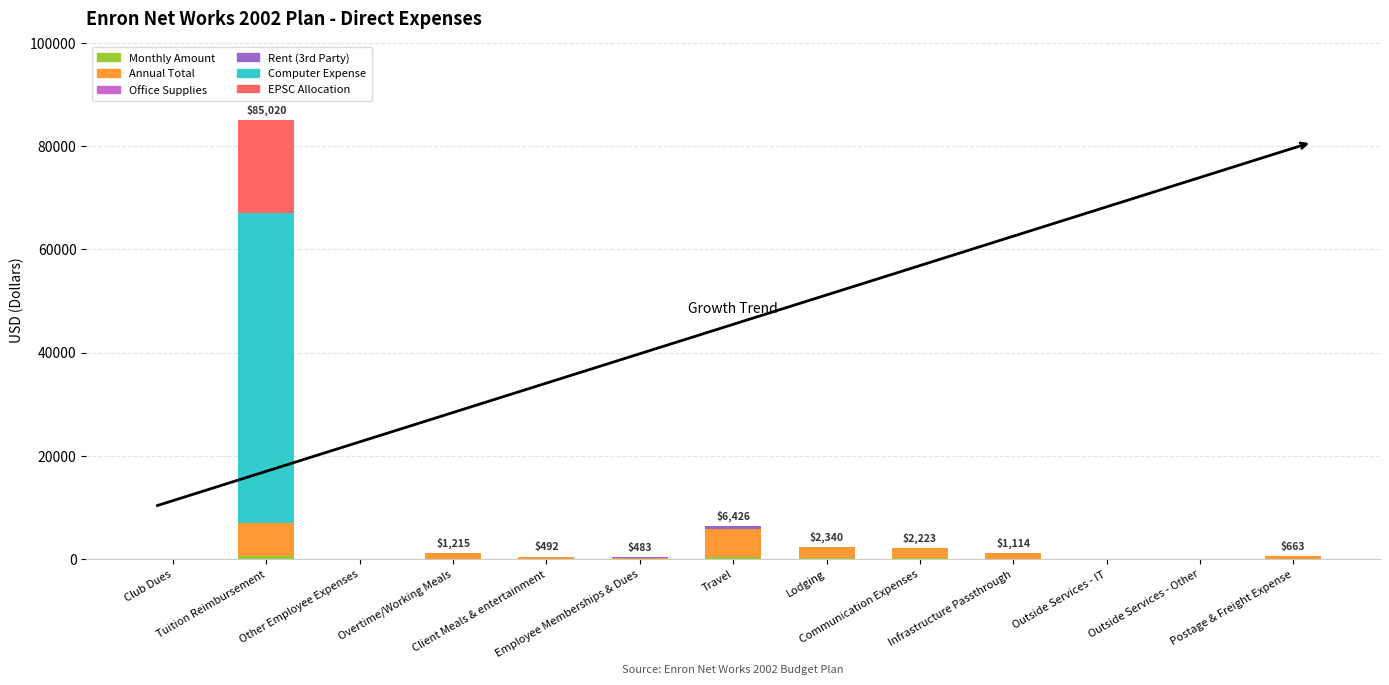

How many distinct data groups are displayed?

6